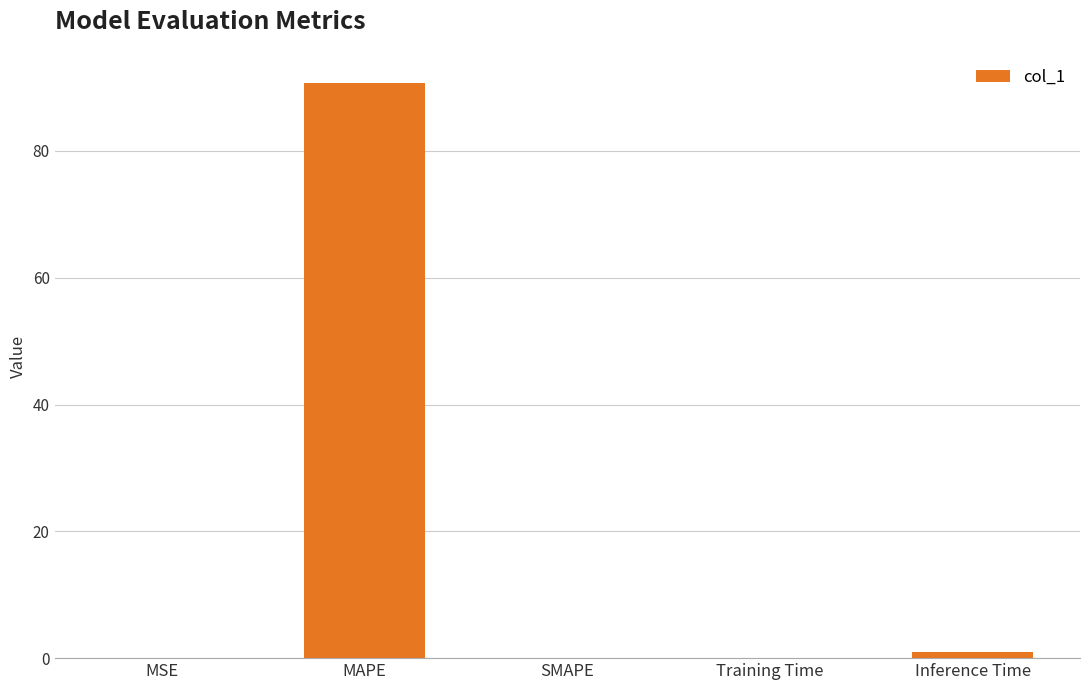

Between MAPE and Inference Time, which is larger?

MAPE